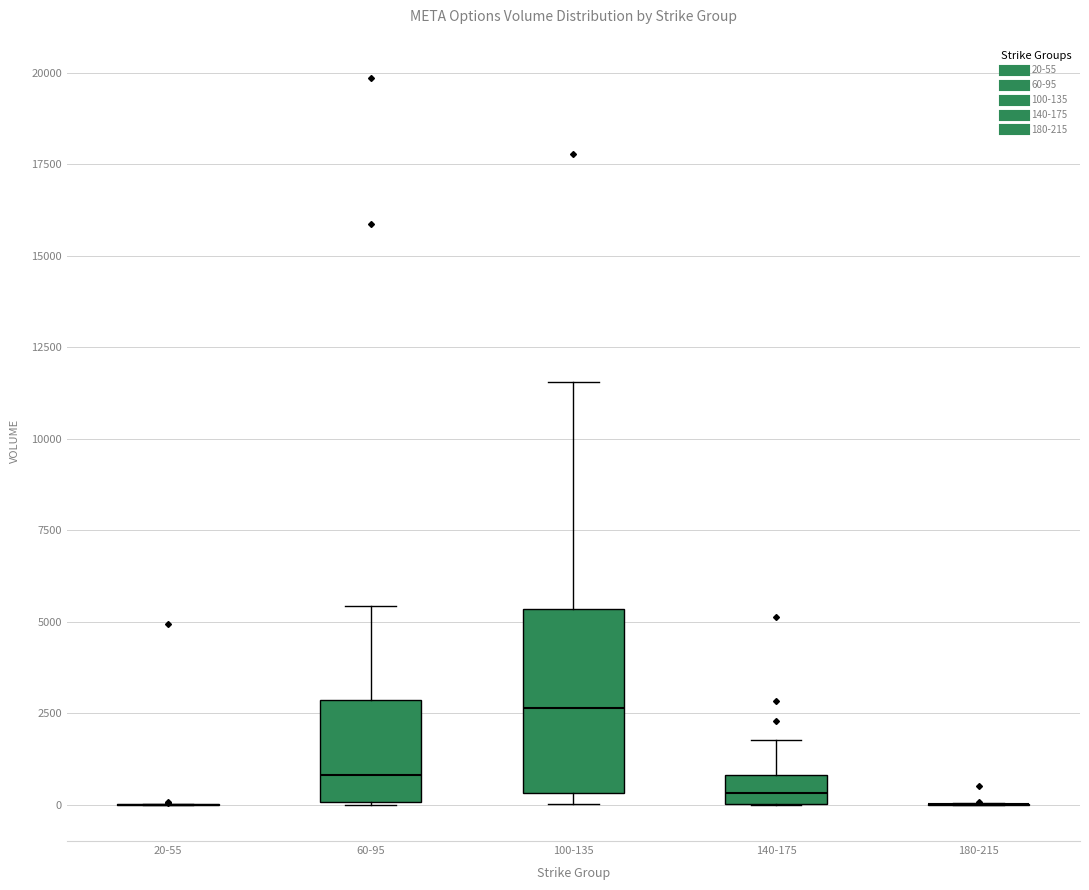

Where is the upper edge of the box for 100-135 on the y-axis? The values are not printed on the chart, so give them approximately, as read against the axis.

5500